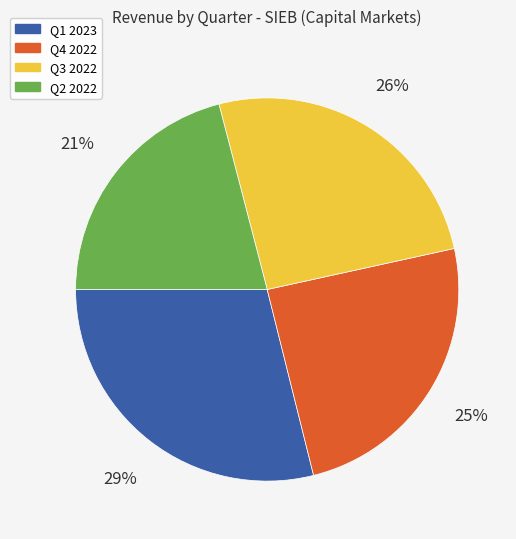

How many slices are in this pie chart?

4